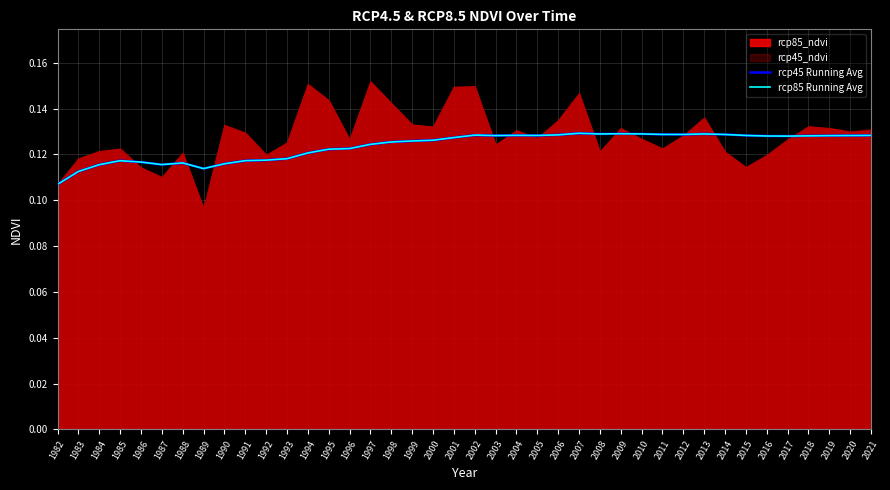

Does the chart display data point markers on the line(s)?

No